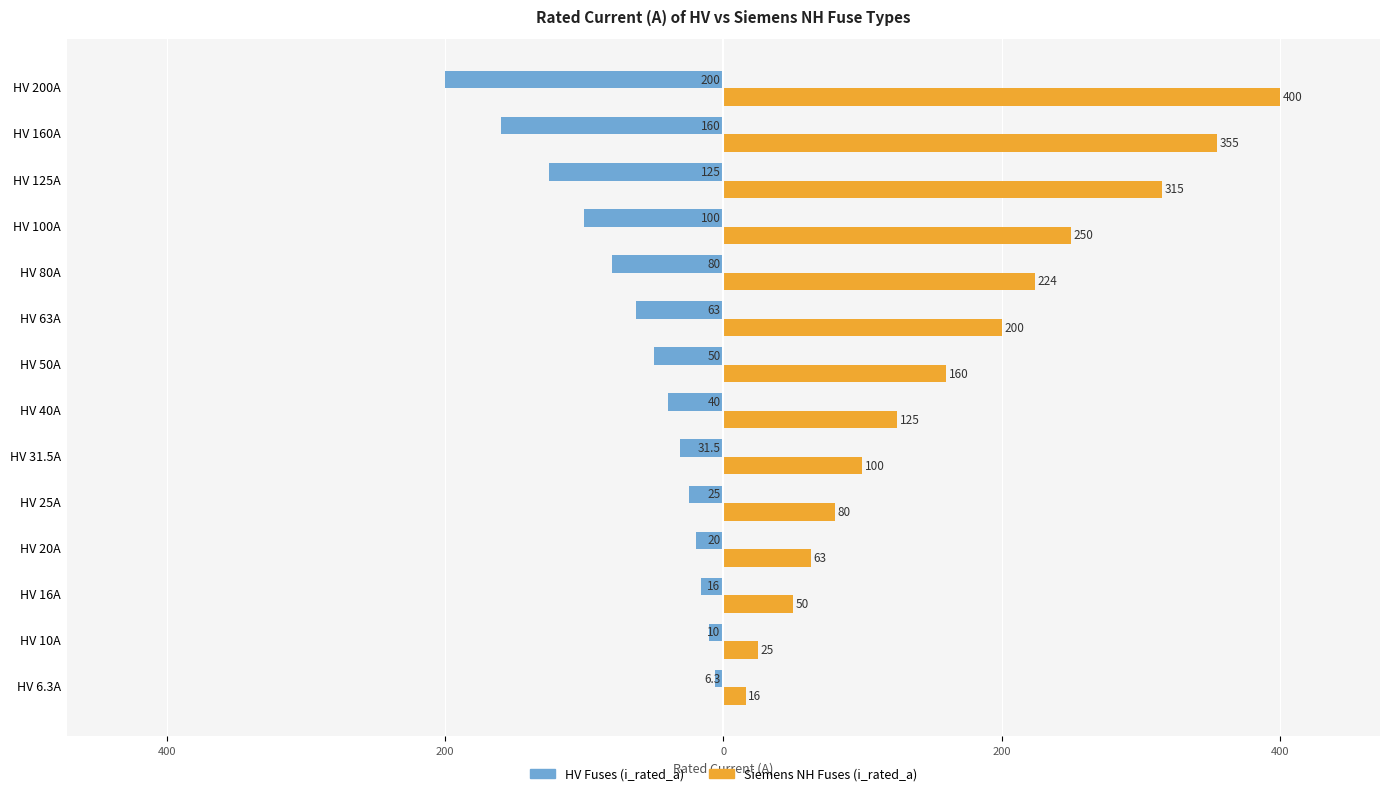

What are all the series names shown in the legend?

HV Fuses (i_rated_a), Siemens NH Fuses (i_rated_a)